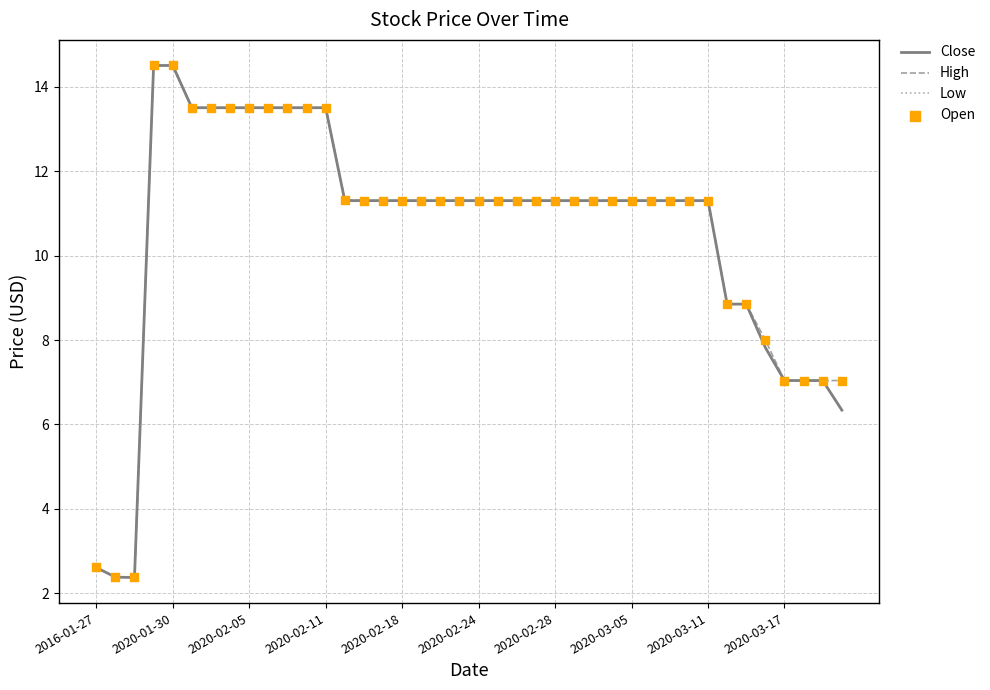

At how many categories does at least one series exceed 12?

10